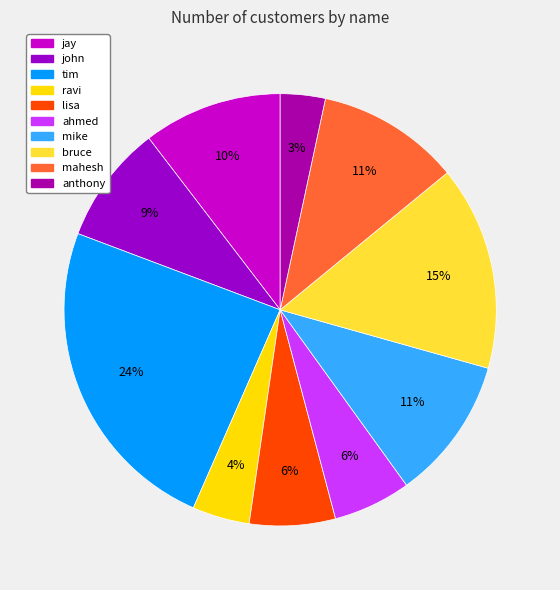

How many slices are in this pie chart?

10